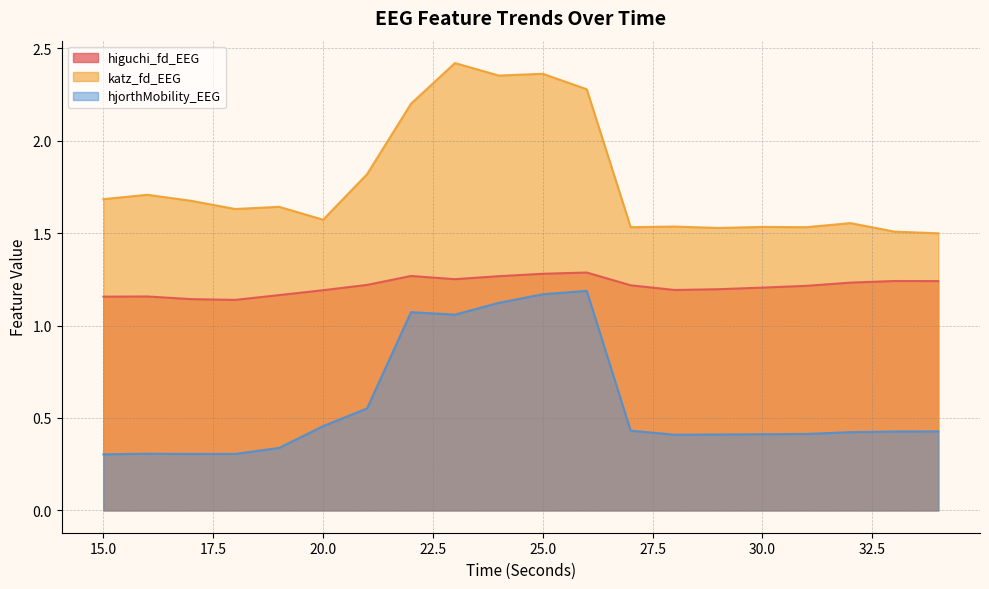

Reading left to right, extract all data points from this chart.

higuchi_fd_EEG: 1.2	1.2	1.1	1.1	1.2	1.2	1.2	1.3	1.3	1.3	1.3	1.3	1.2	1.2	1.2	1.2	1.2	1.2	1.2	1.2
katz_fd_EEG: 1.7	1.7	1.7	1.6	1.6	1.6	1.8	2.2	2.4	2.4	2.4	2.3	1.5	1.5	1.5	1.5	1.5	1.6	1.5	1.5
hjorthMobility_EEG: 0.3	0.3	0.3	0.3	0.3	0.5	0.6	1.1	1.1	1.1	1.2	1.2	0.4	0.4	0.4	0.4	0.4	0.4	0.4	0.4